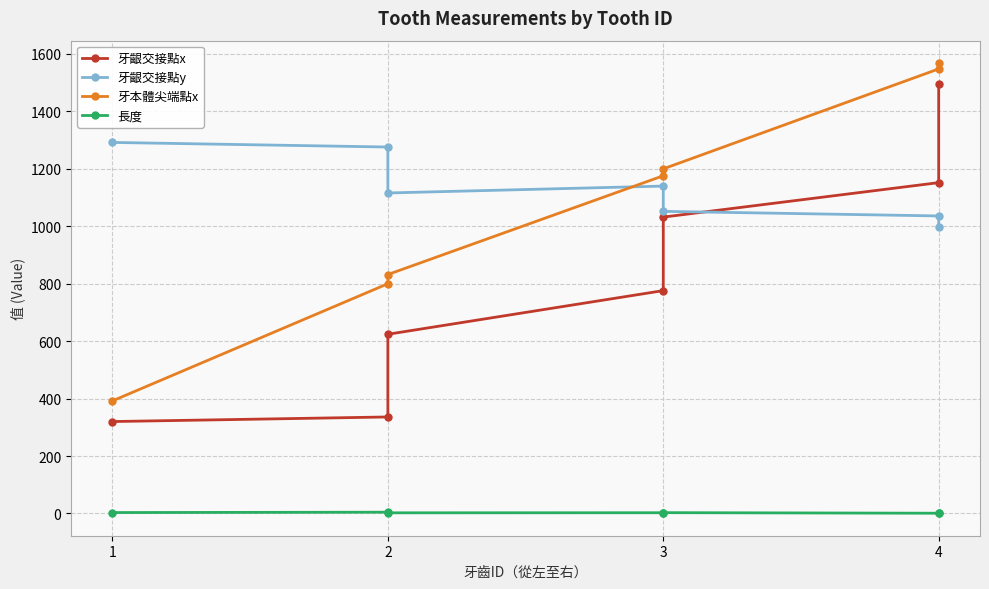

Count the number of categories in the chart.

7